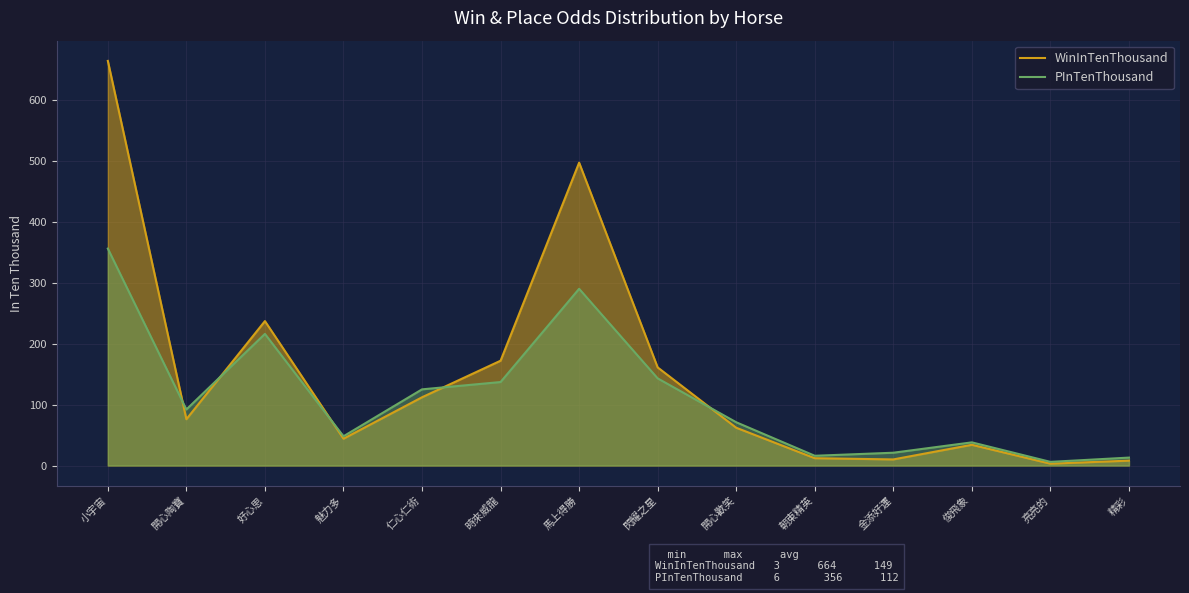

At which label does PInTenThousand reach its minimum?

亮亮的